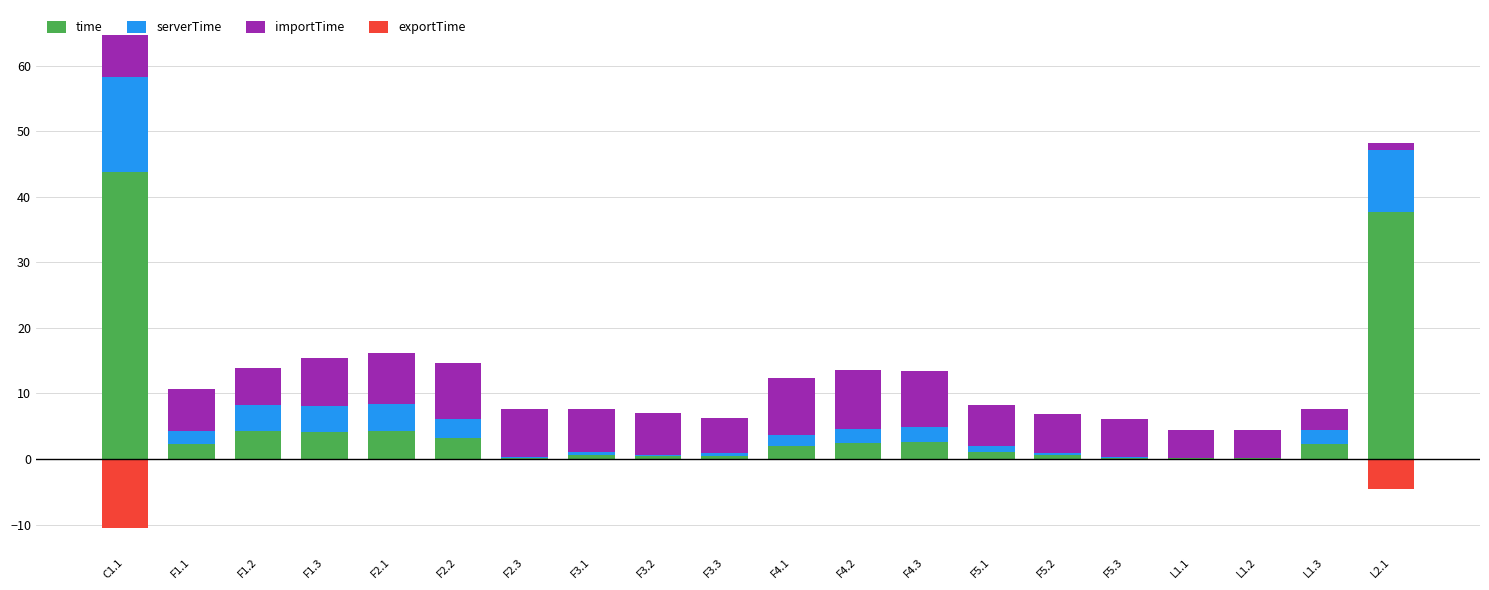

What is the label of the 10th bar from the left?

F3.3